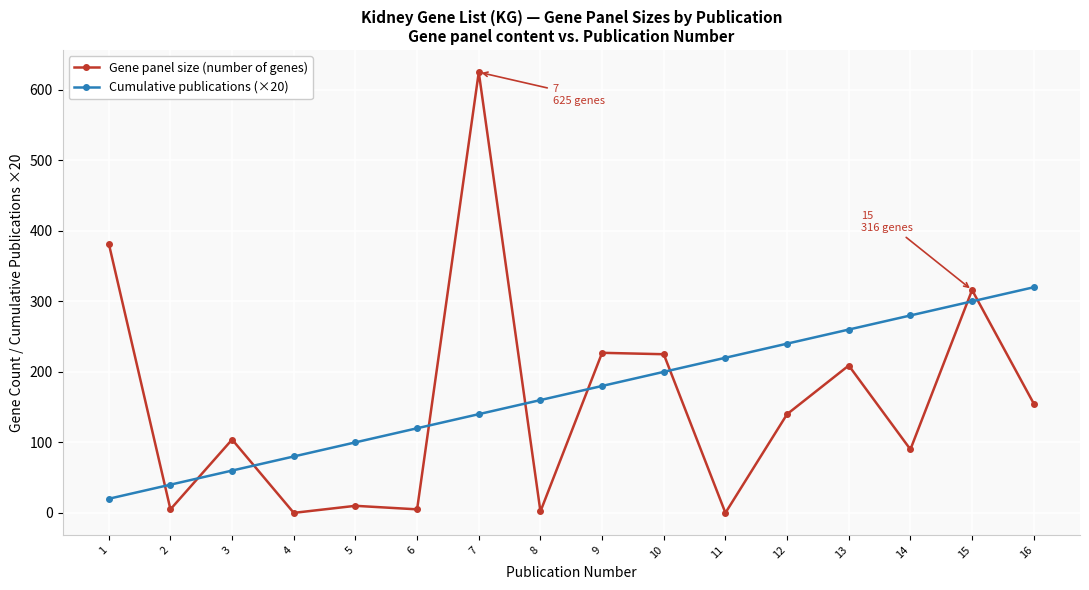

Does the chart display data point markers on the line(s)?

Yes